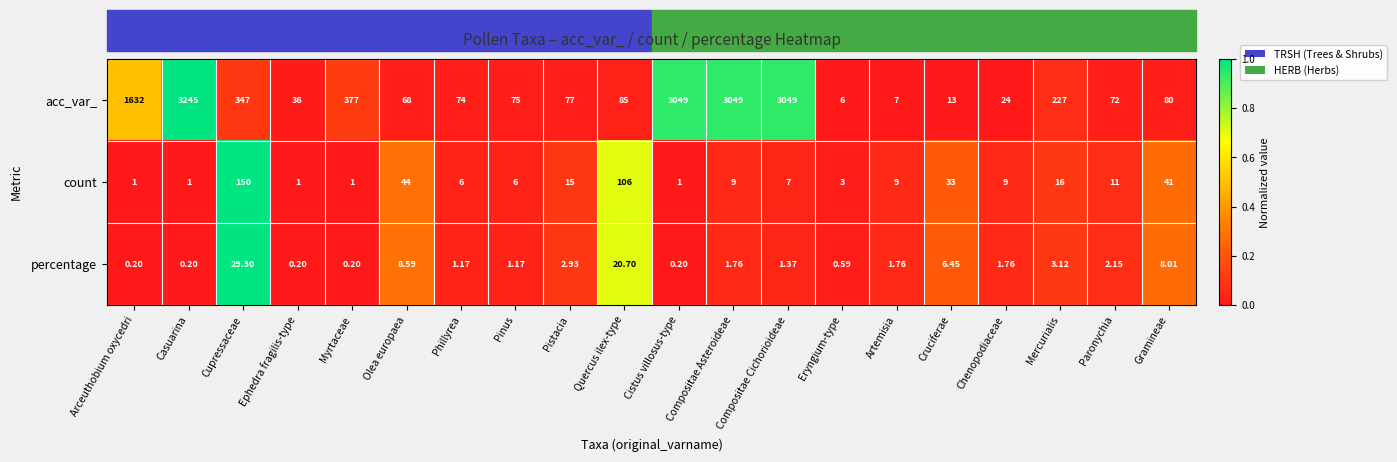

Where is acc_var_ nearest to the value 1625?

Arceuthobium oxycedri